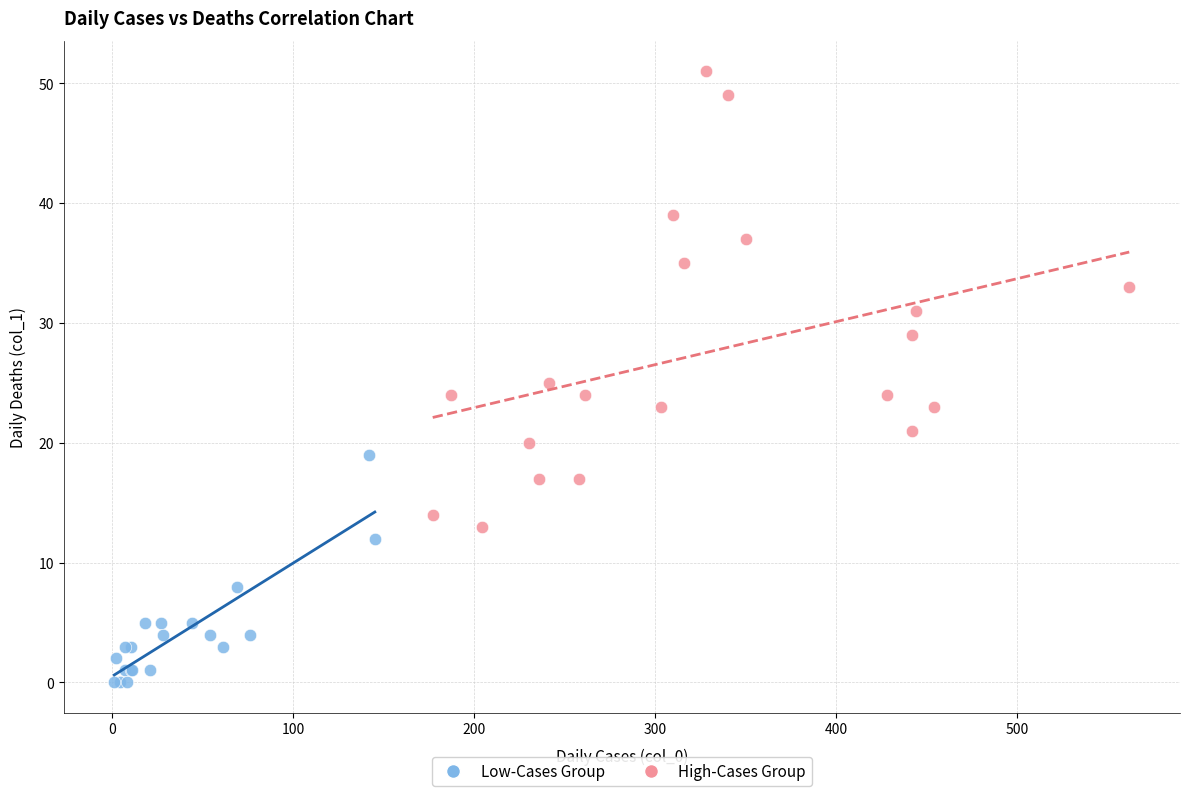

What are all the series names shown in the legend?

Low-Cases Group, High-Cases Group